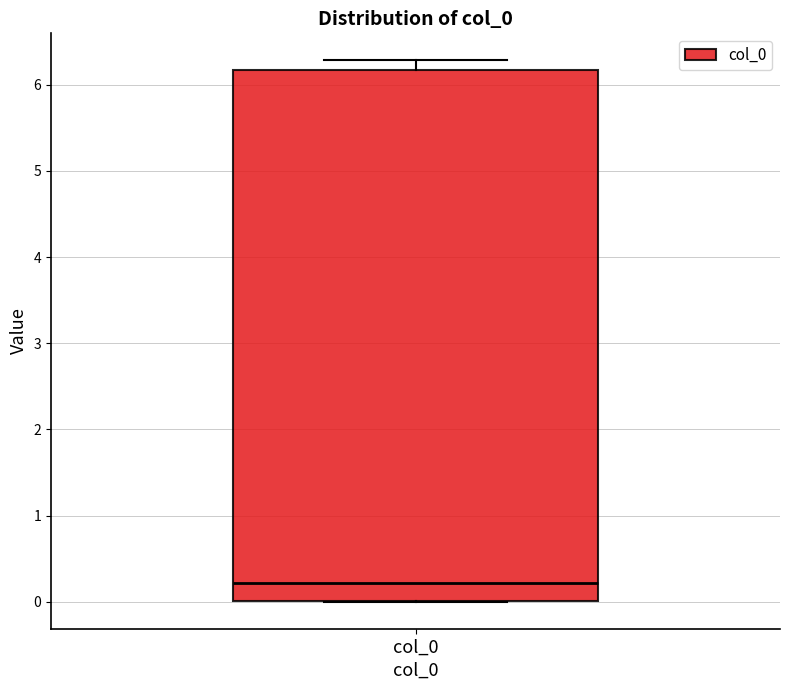

Where is the upper edge of the box for col_0 on the y-axis? The values are not printed on the chart, so give them approximately, as read against the axis.

6.2